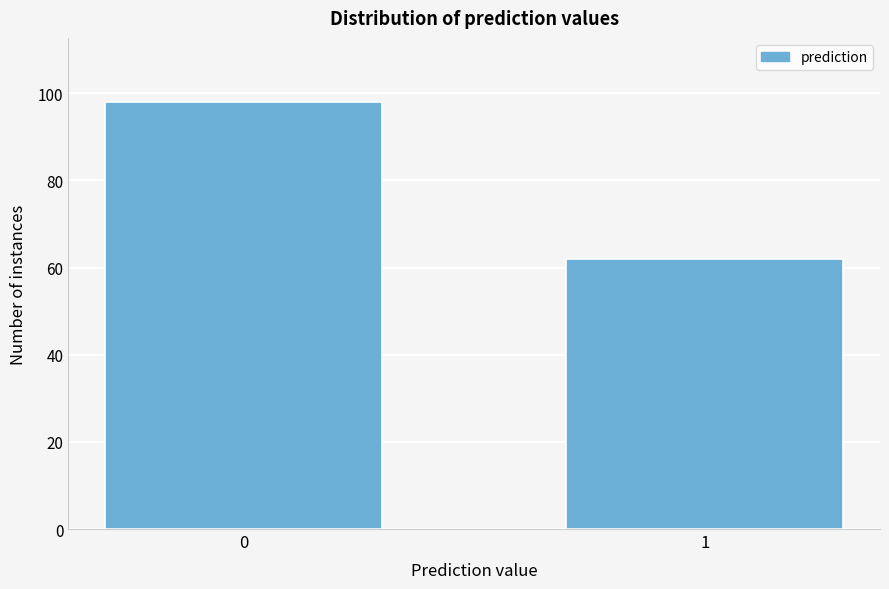

Reading left to right, extract all data points from this chart.

0=98	1=62